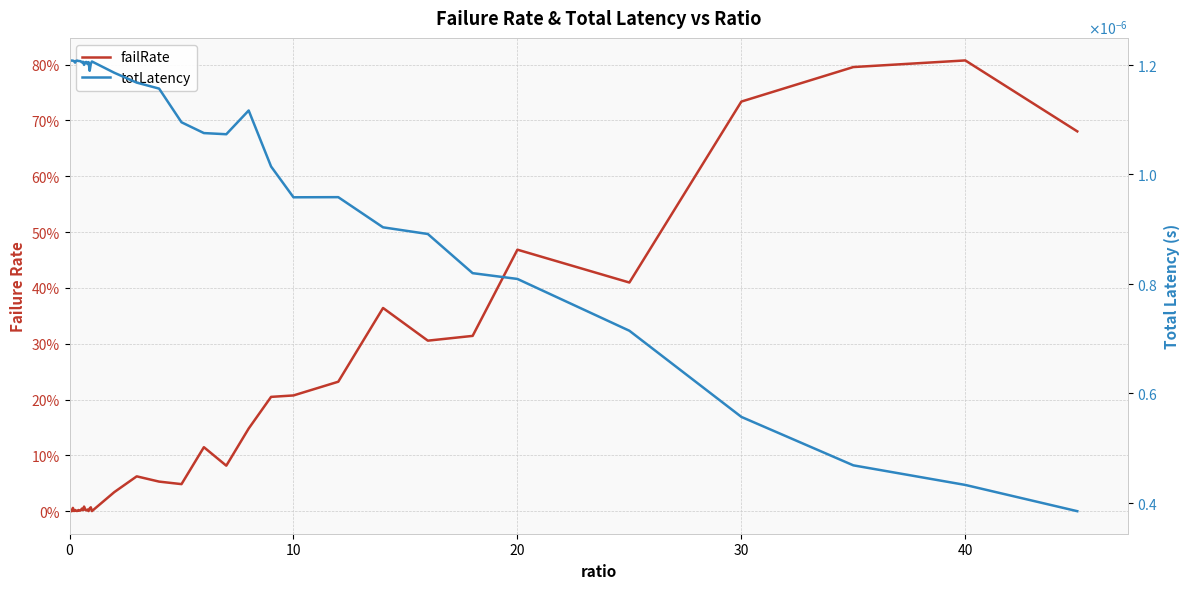

True or false: failRate and totLatency intersect in this chart.

True